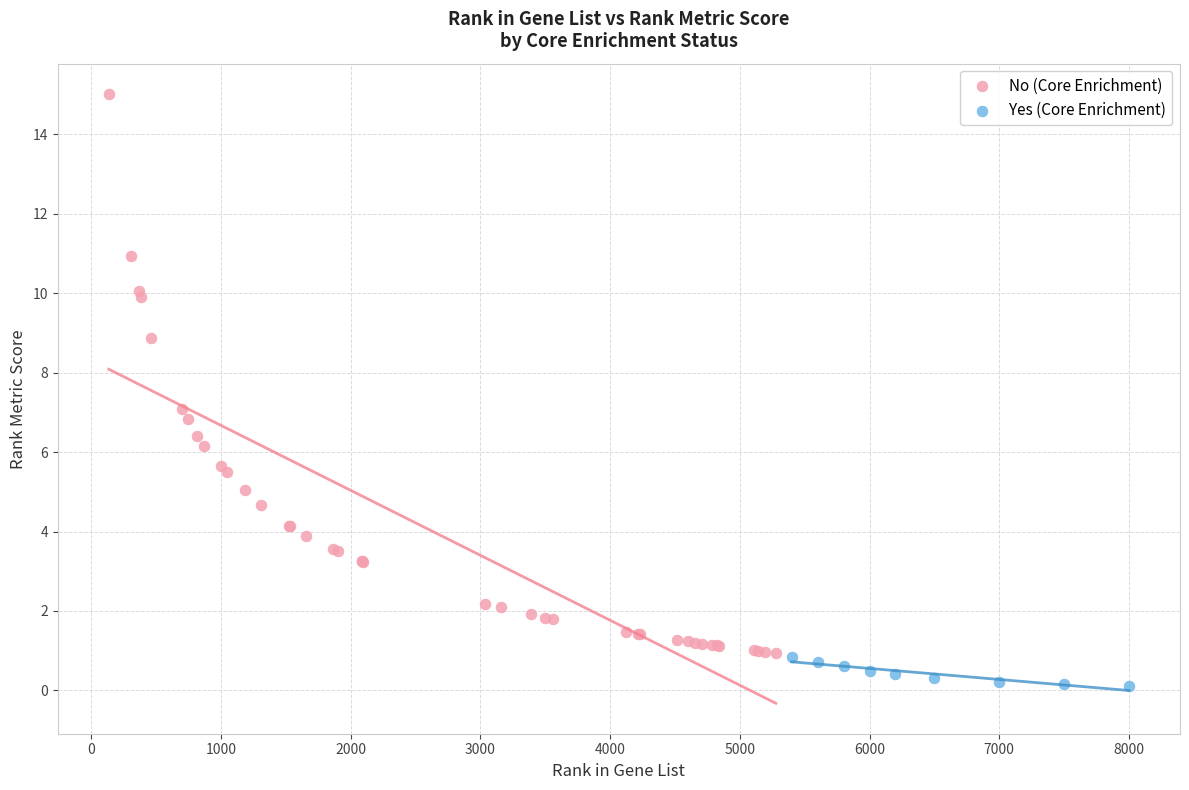

Which series has the largest Y range (max minus min)?

No (Core Enrichment)